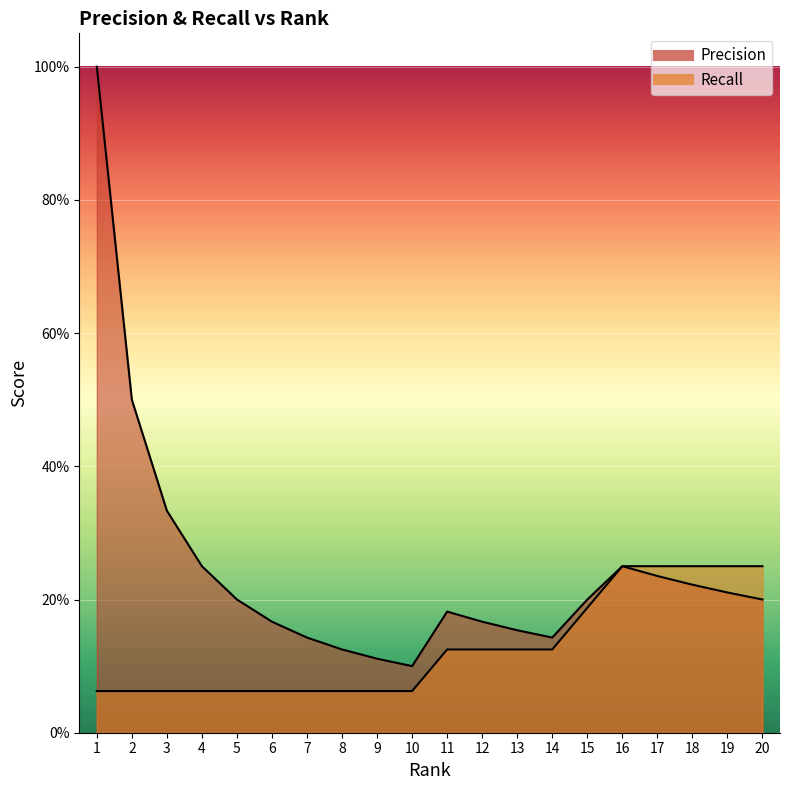

True or false: Precision has more than 1 interior local peaks.

True